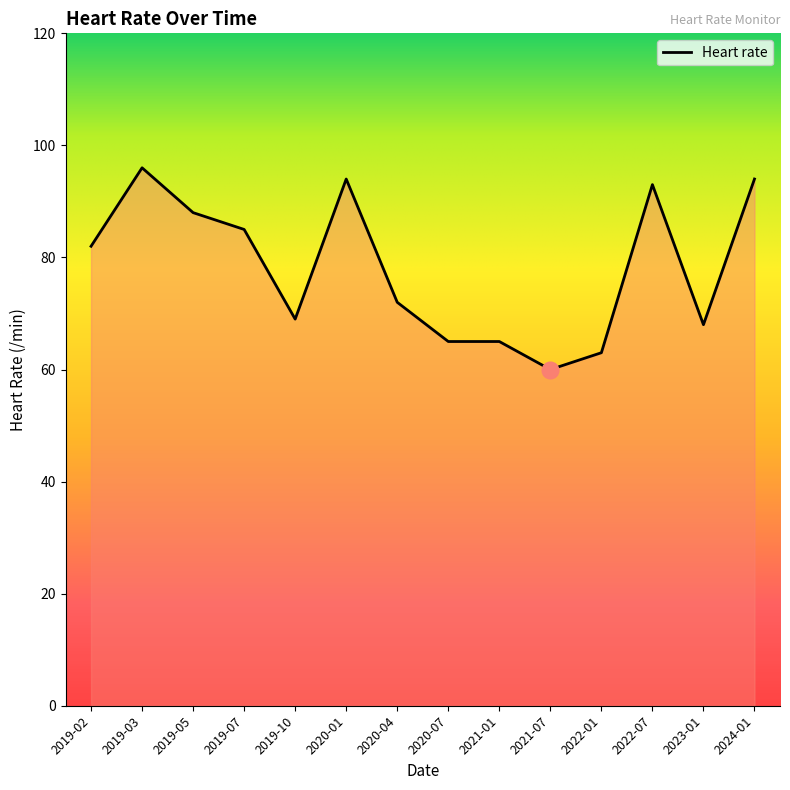

Where is the data nearest to the value 78?

2019-02